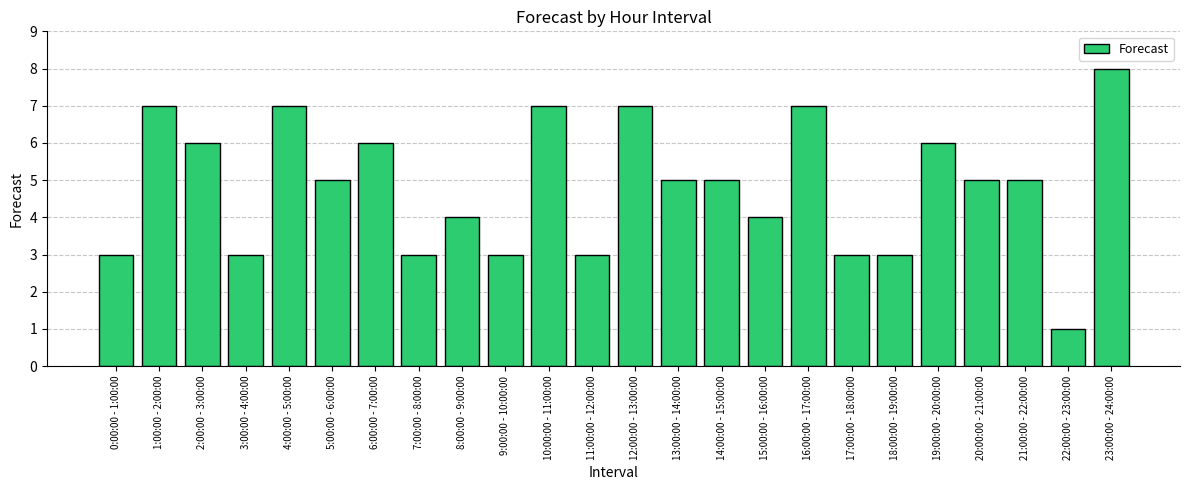

The chart shows a value of 3 at 7:00:00 - 8:00:00. True or false?

True